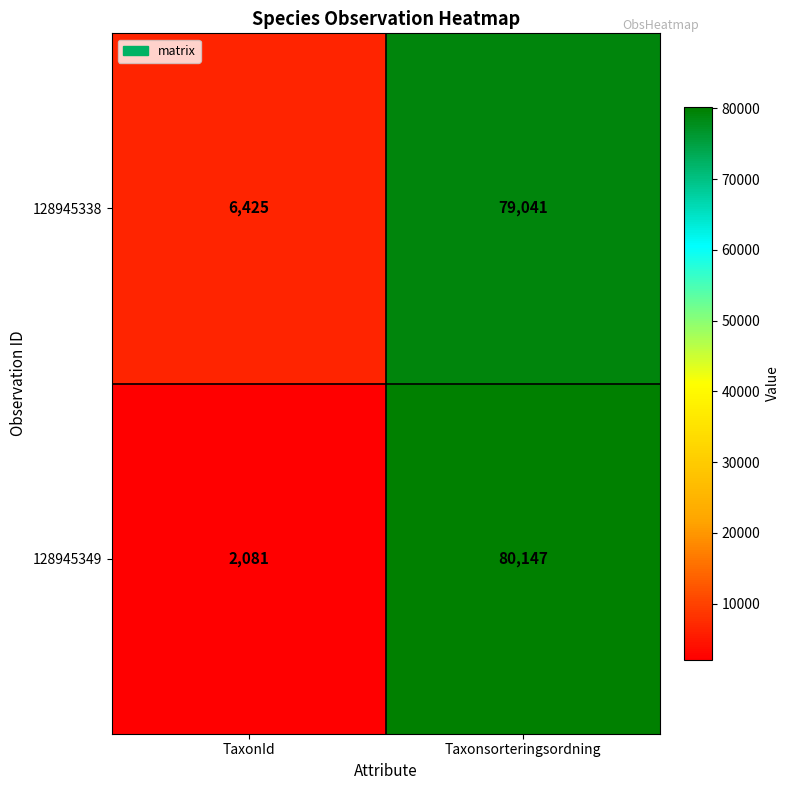

True or false: 128945338 has a value of 6425 at TaxonId.

True